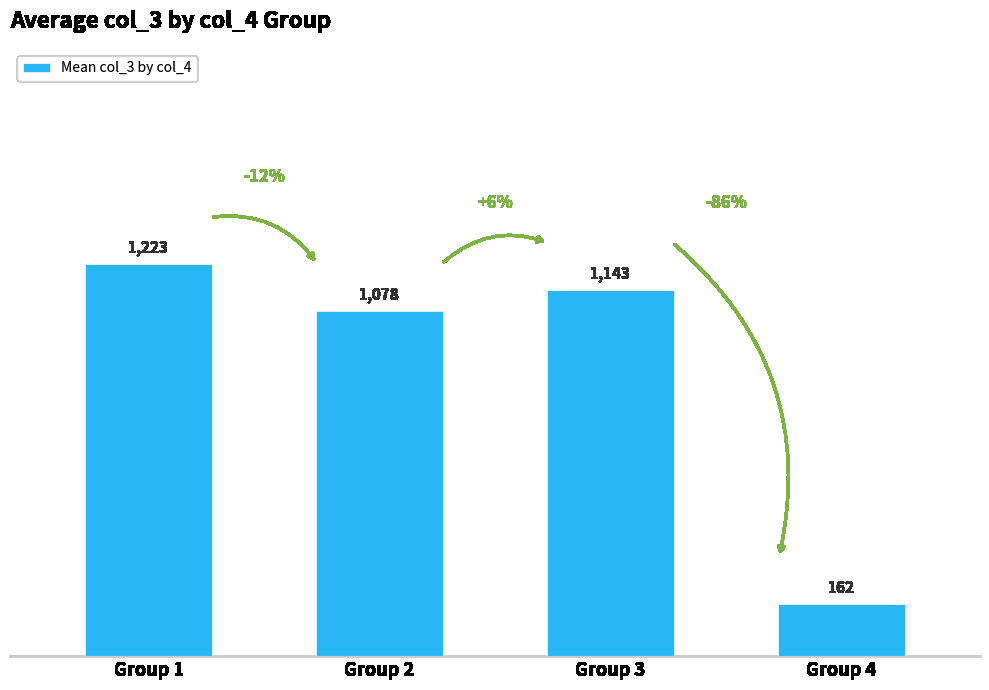

List the labels in order of value, smallest first.

Group 4, Group 2, Group 3, Group 1